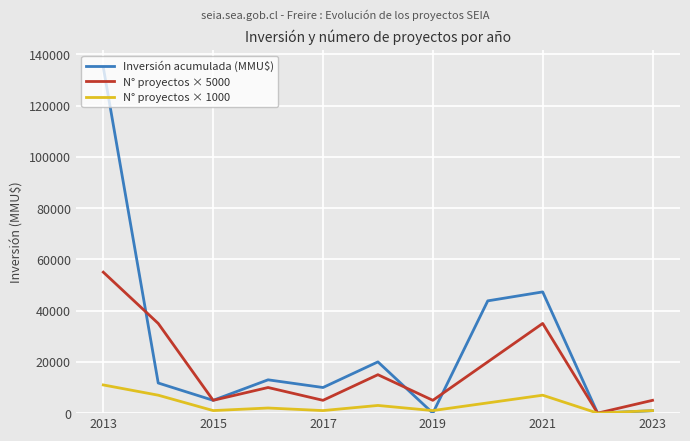

List the series in order of their overall mean, lowest first.

N° proyectos × 1000, N° proyectos × 5000, Inversión acumulada (MMU$)